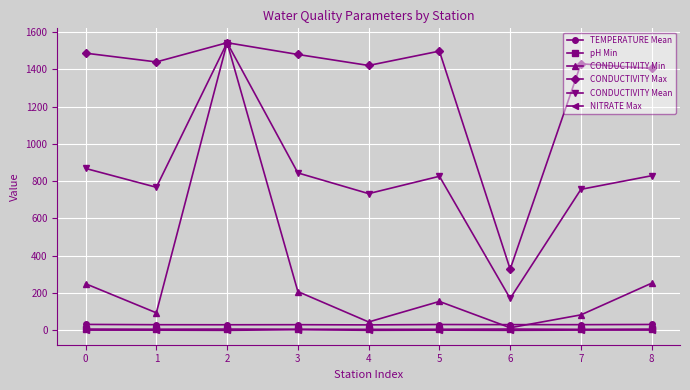

In CONDUCTIVITY Max, how many points are lower than both neighbors (excluding endpoints)?

3